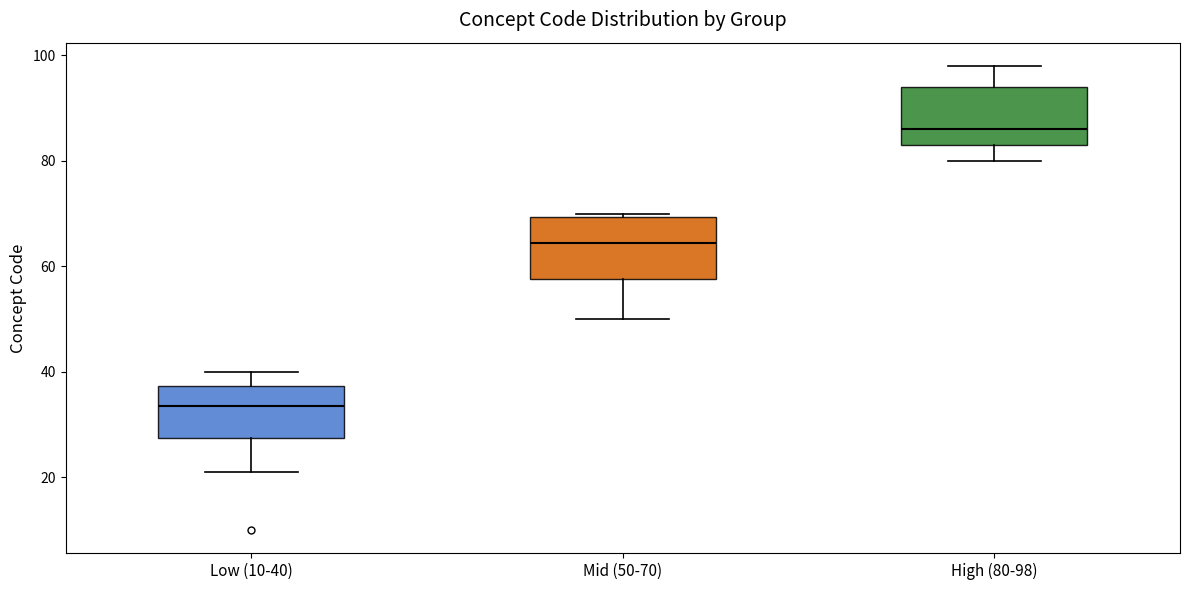

Reading left to right, read every box against the y-axis: the position of its median line, the range the box covers, and the ends of its whiskers. The values are not printed on the chart, so give them approximately, as read against the axis.

Low (10-40): median 34, box 28 to 38, whiskers 22 to 40
Mid (50-70): median 64, box 58 to 70, whiskers 50 to 70 (just above the box's upper edge)
High (80-98): median 86, box 84 to 94, whiskers 80 to 98